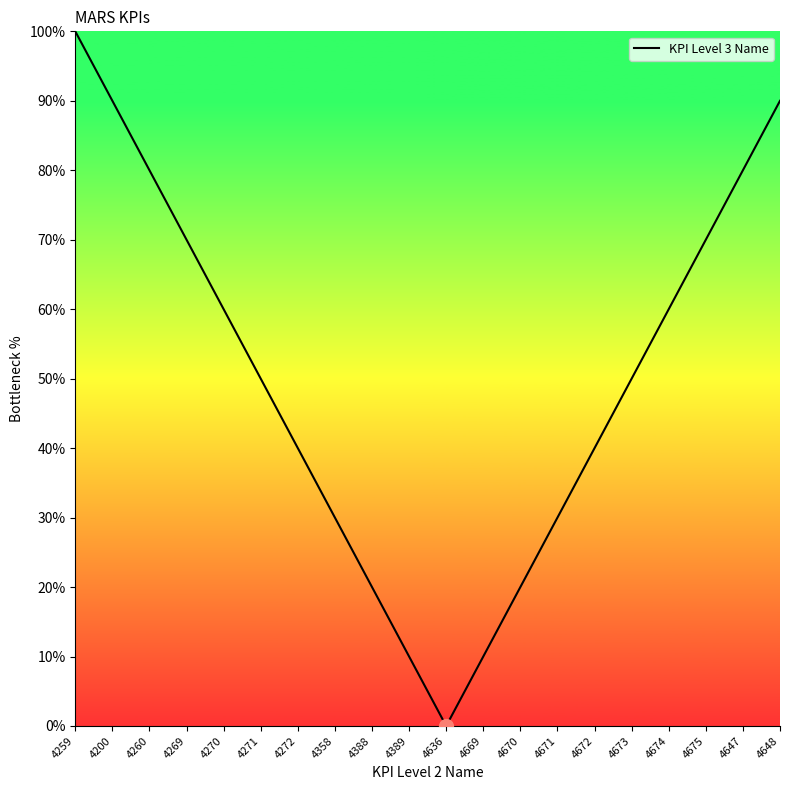

The chart shows a value of 20 at 4670. True or false?

True